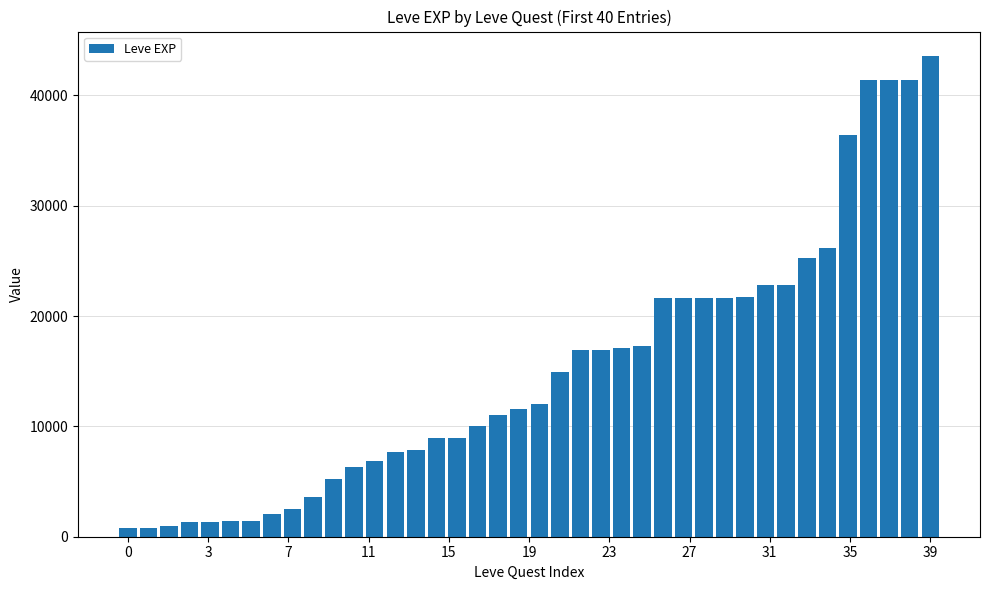

How many bars are there in total?

40